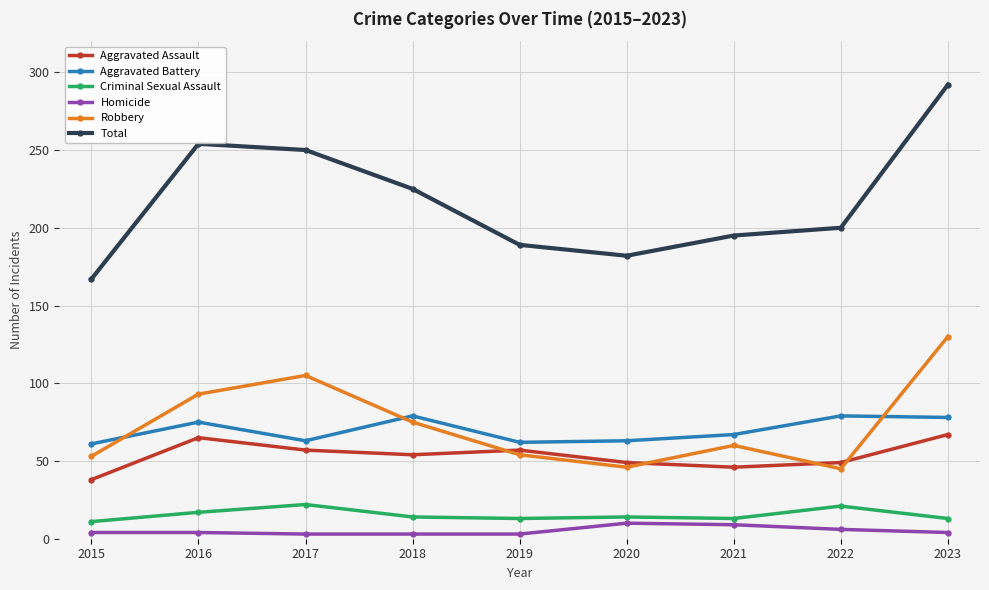

What are all the series names shown in the legend?

Aggravated Assault, Aggravated Battery, Criminal Sexual Assault, Homicide, Robbery, Total